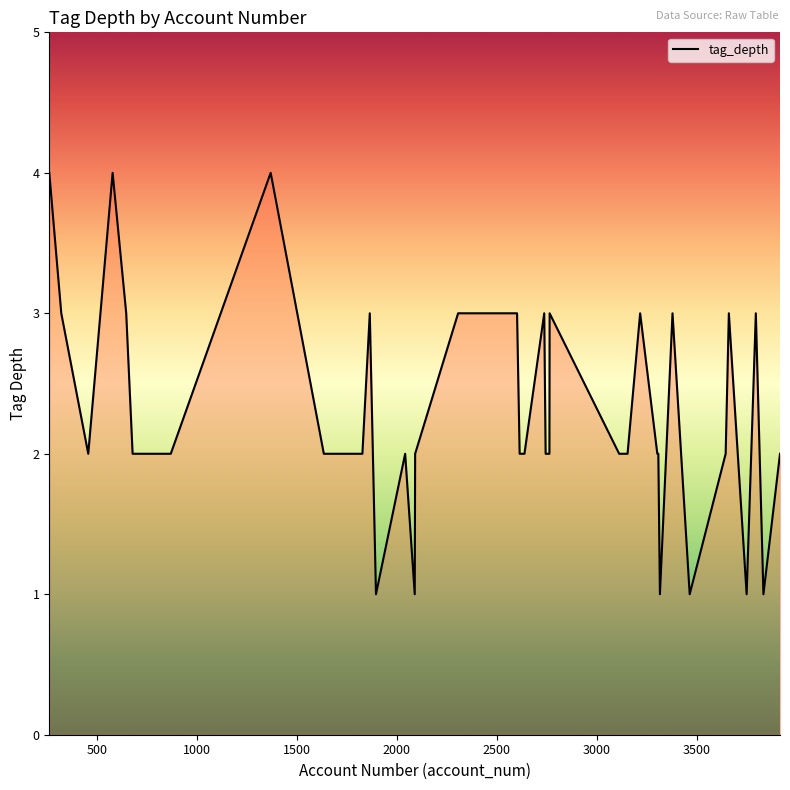

Does the chart display data point markers on the line(s)?

No